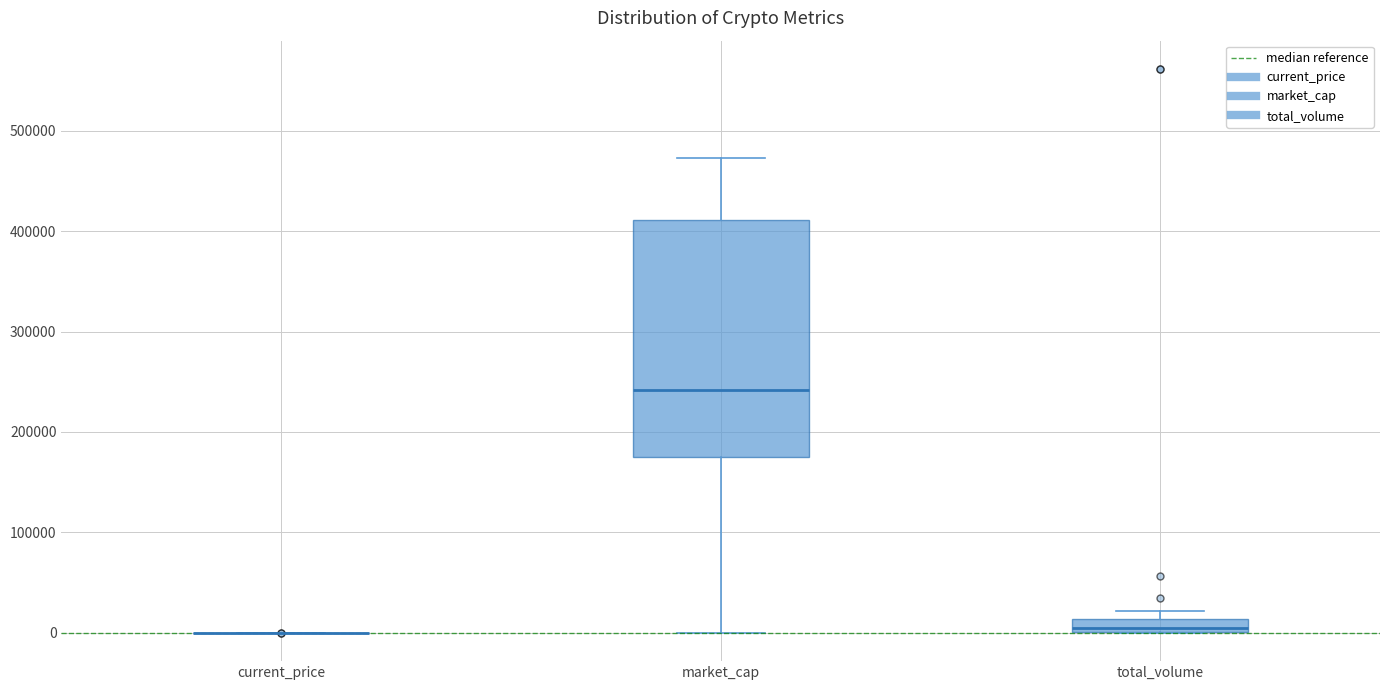

Which box is the tallest, from its lower edge to its upper edge?

market_cap